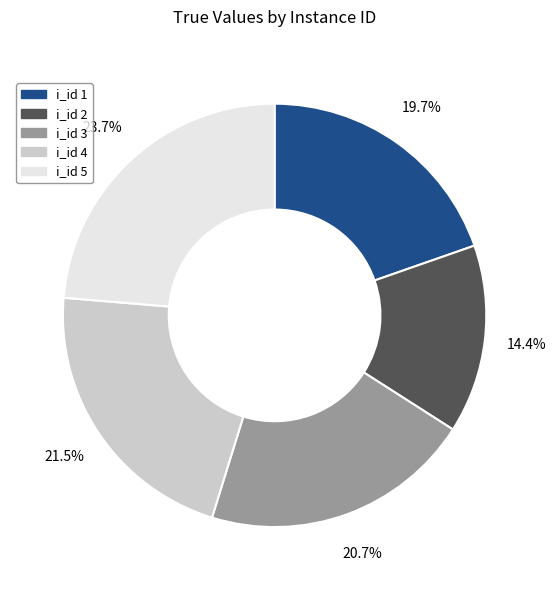

Which category has the smallest portion of the pie?

i_id 2